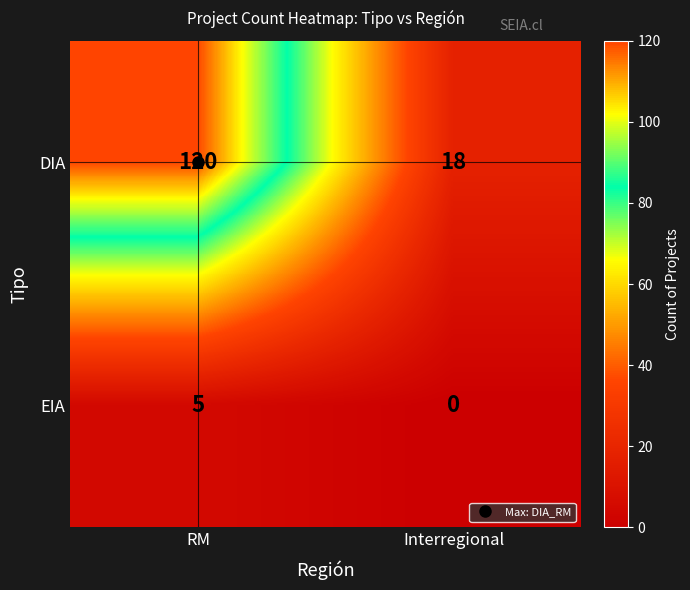

At how many categories does at least one series exceed 56?

1